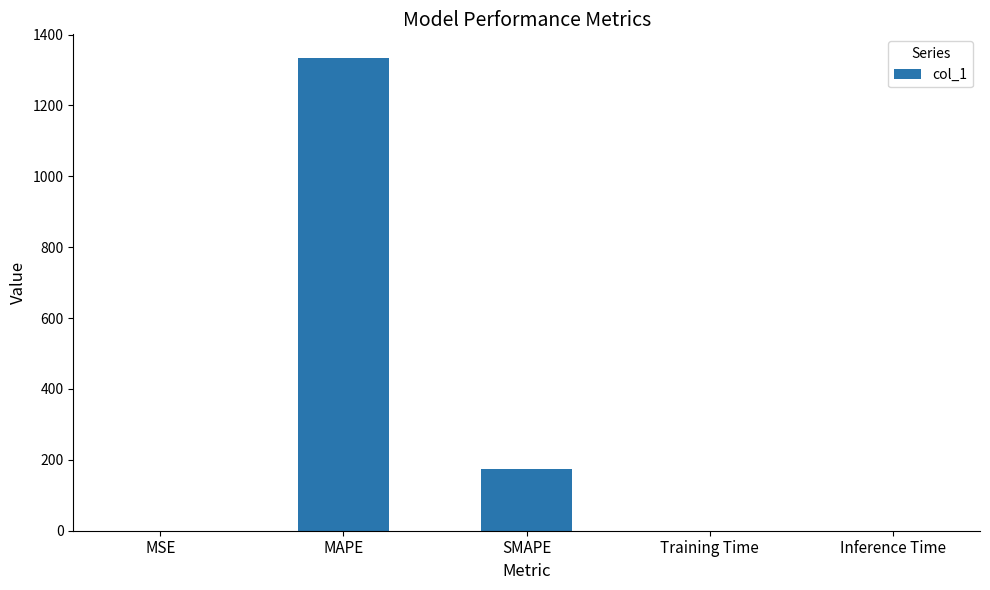

At which category does the chart reach its peak across all series?

MAPE